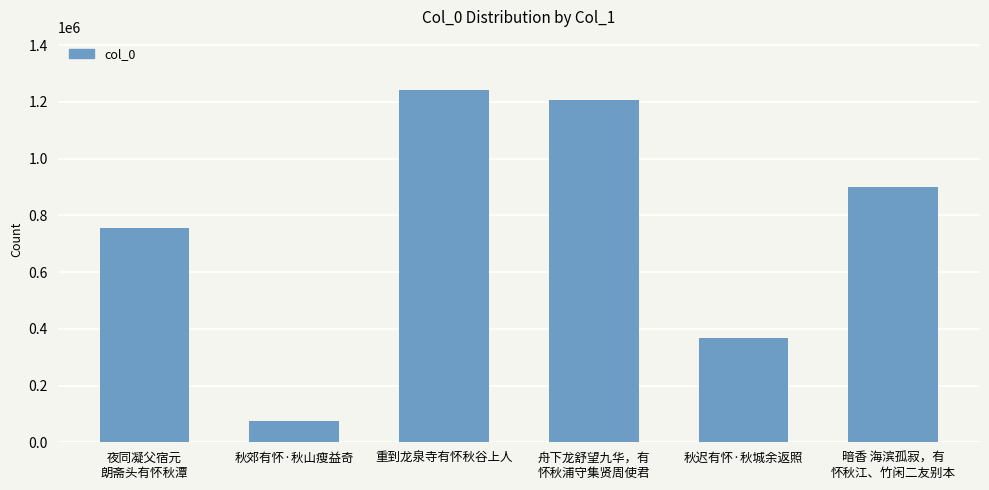

The value at 秋迟有怀·秋城余返照 is 85085. True or false?

False